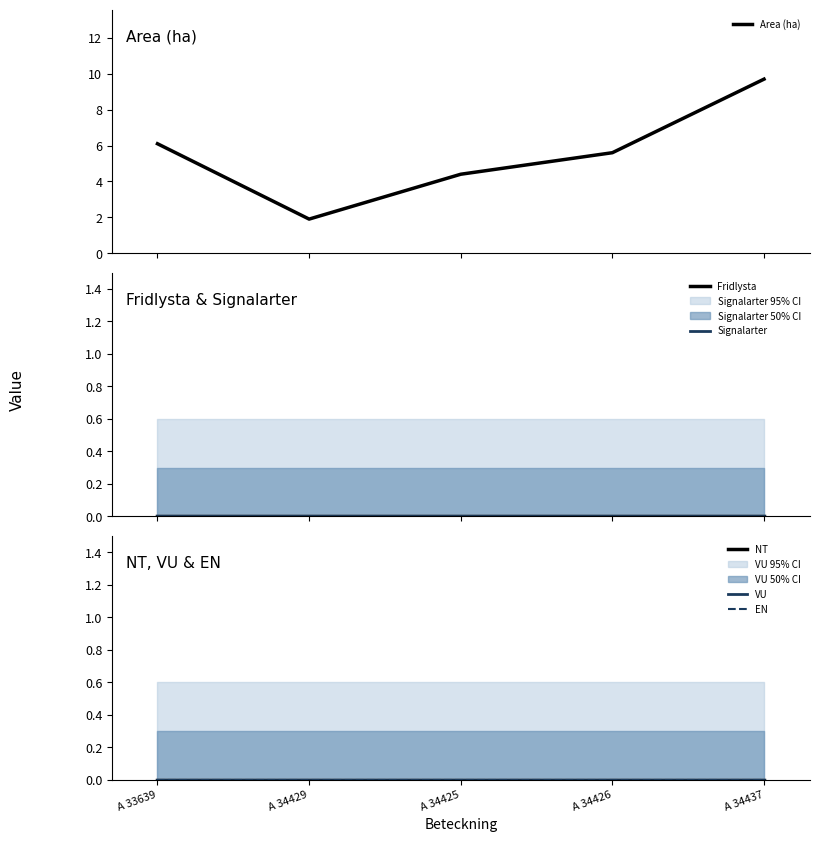

Reading left to right, extract all data points from this chart.

Area (ha): A 33639=6.1	A 34429=1.9	A 34425=4.4	A 34426=5.6	A 34437=9.7
Fridlysta: A 33639=0.0	A 34429=0.0	A 34425=0.0	A 34426=0.0	A 34437=0.0
Signalarter: A 33639=0.0	A 34429=0.0	A 34425=0.0	A 34426=0.0	A 34437=0.0
NT: A 33639=0.0	A 34429=0.0	A 34425=0.0	A 34426=0.0	A 34437=0.0
VU: A 33639=0.0	A 34429=0.0	A 34425=0.0	A 34426=0.0	A 34437=0.0
EN: A 33639=0.0	A 34429=0.0	A 34425=0.0	A 34426=0.0	A 34437=0.0